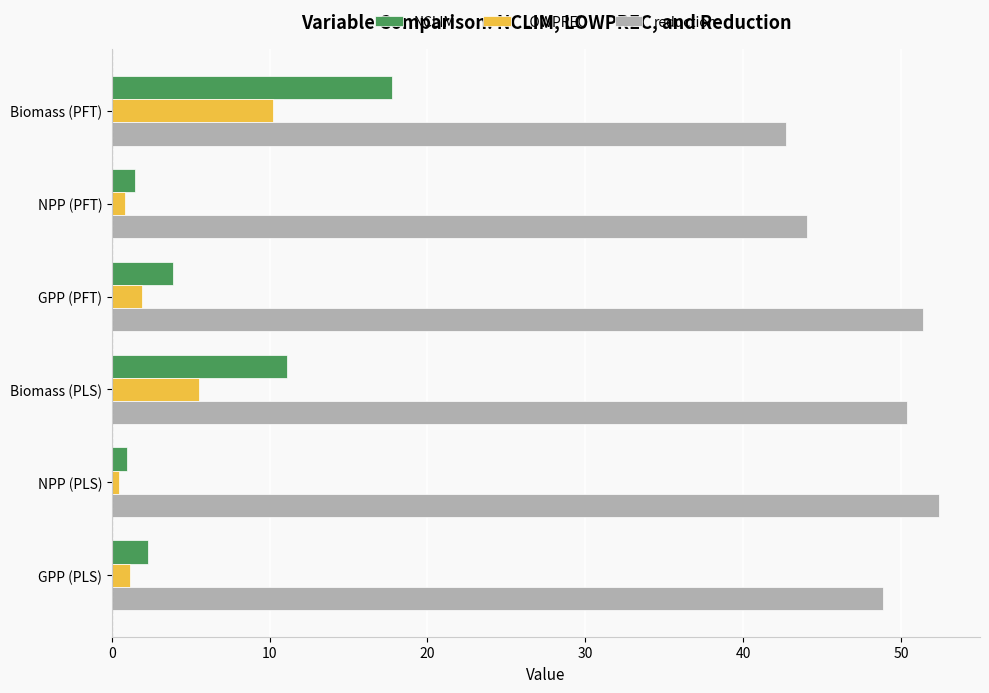

Which series has the largest range (max minus min)?

NCLIM